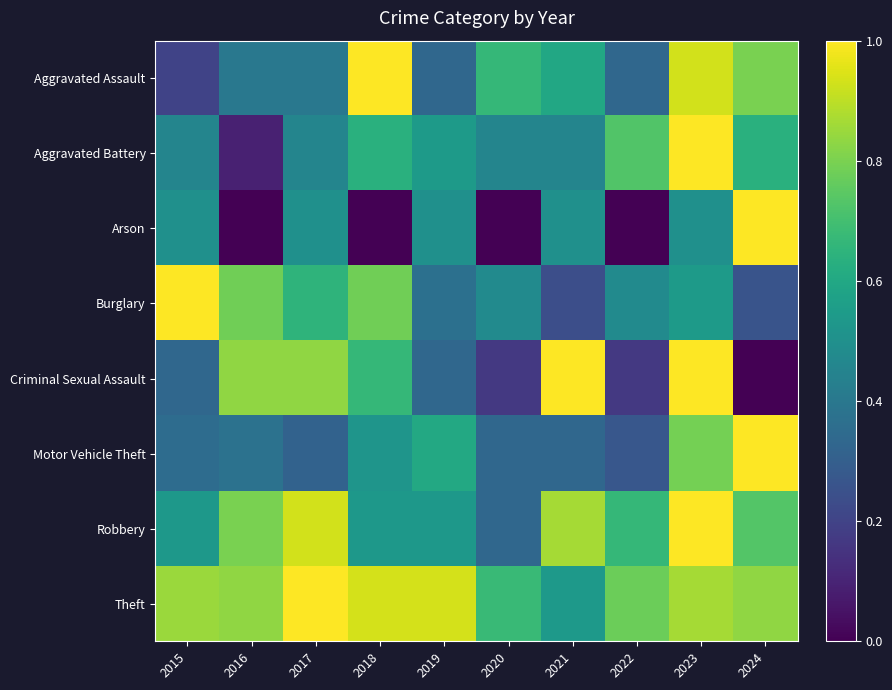

List the series in order of their peak value, highest first.

Aggravated Assault, Aggravated Battery, Arson, Burglary, Criminal Sexual Assault, Motor Vehicle Theft, Robbery, Theft